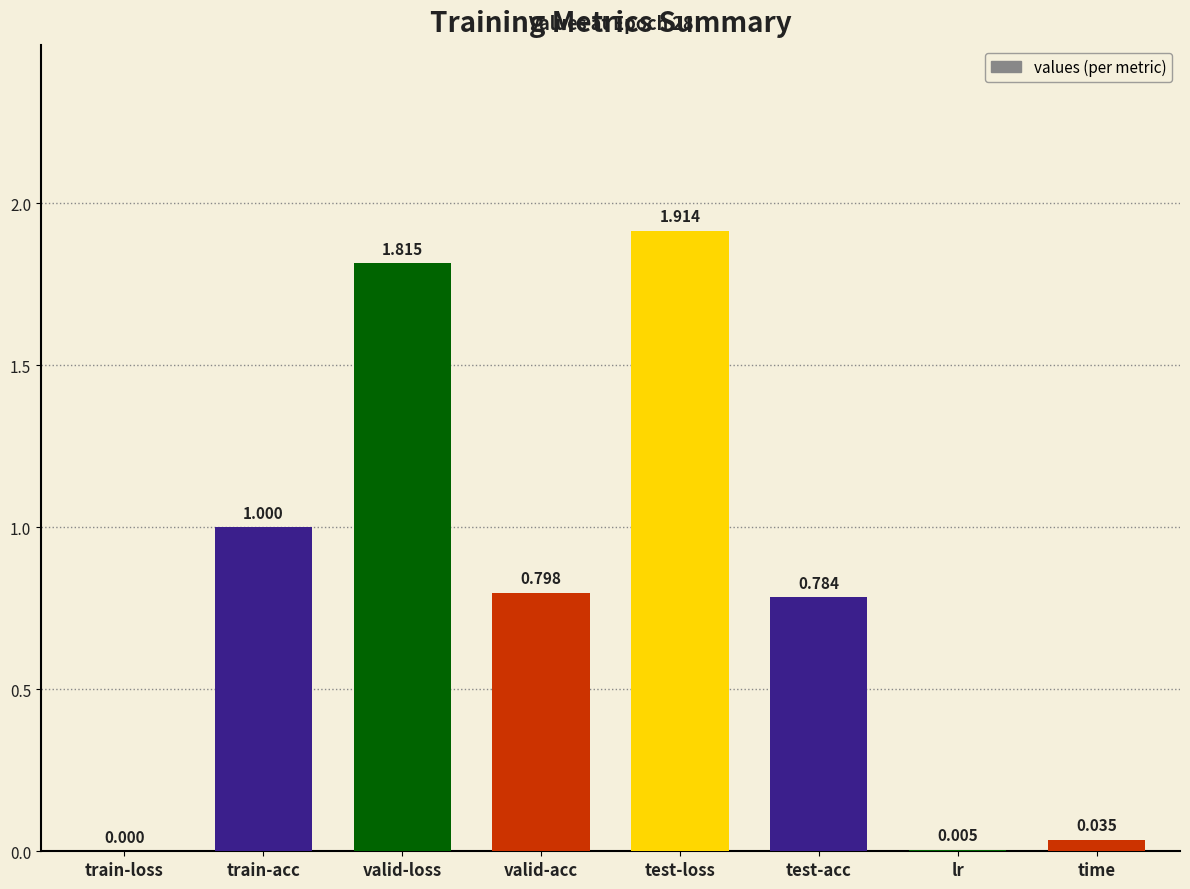

What is the sum of all values?

6.4